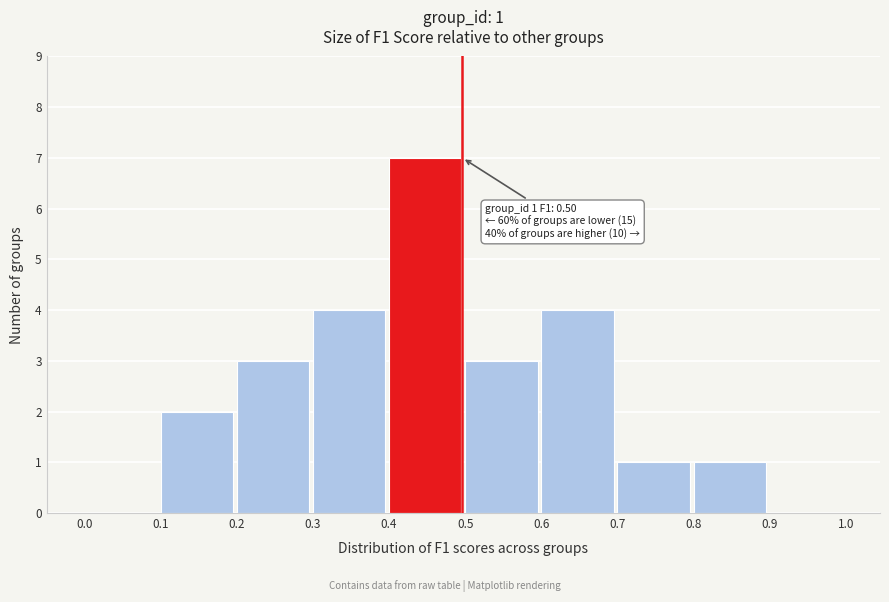

Which range on the x-axis has the tallest bar?

0.4 to 0.5